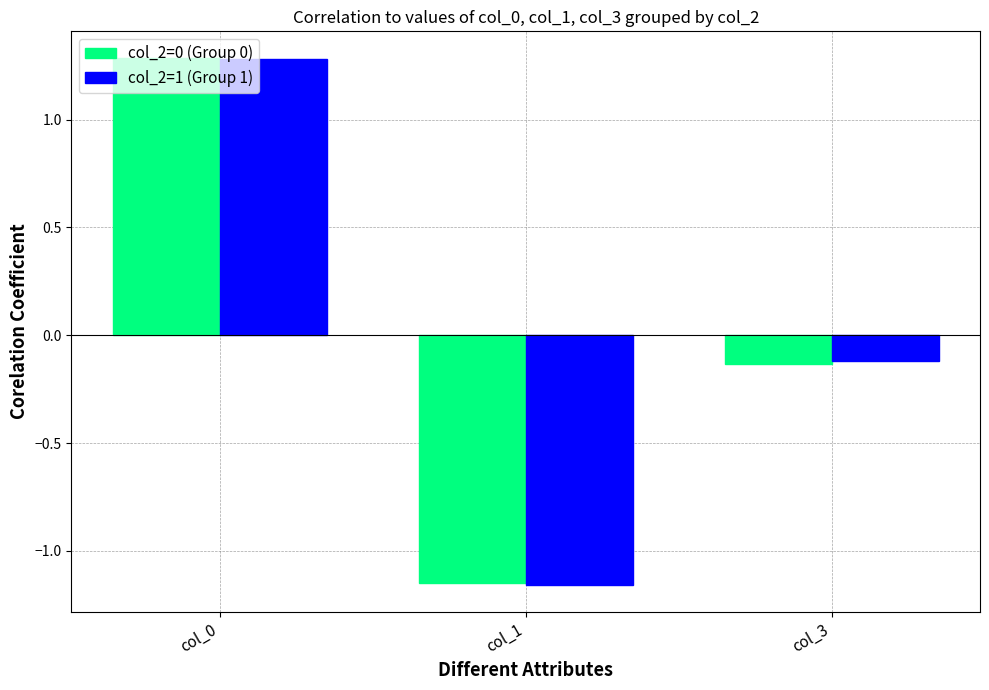

How many bars are there in total?

6